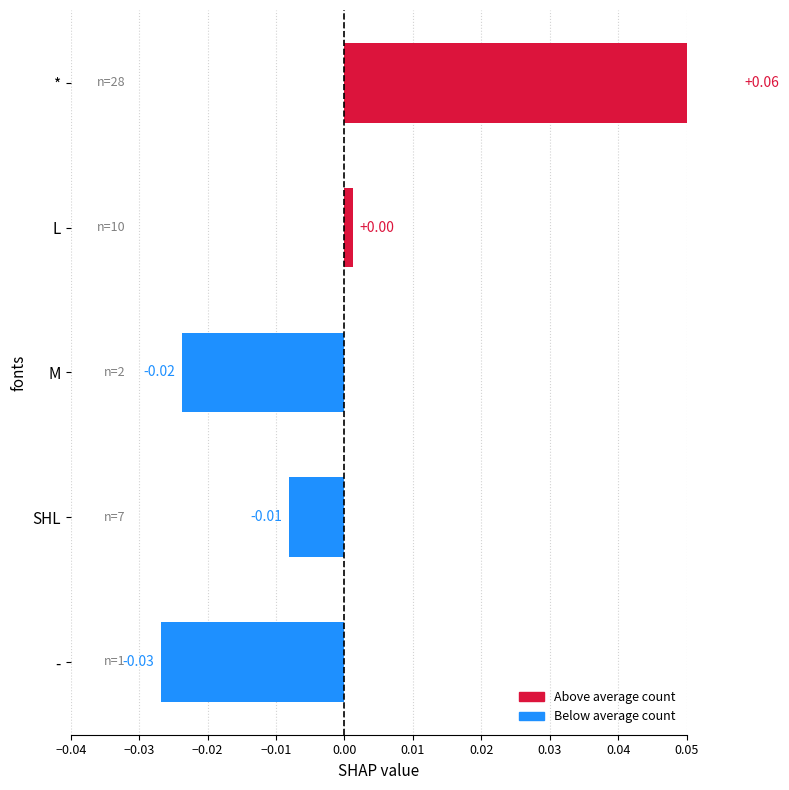

The chart shows a value of 0.0 at *. True or false?

False